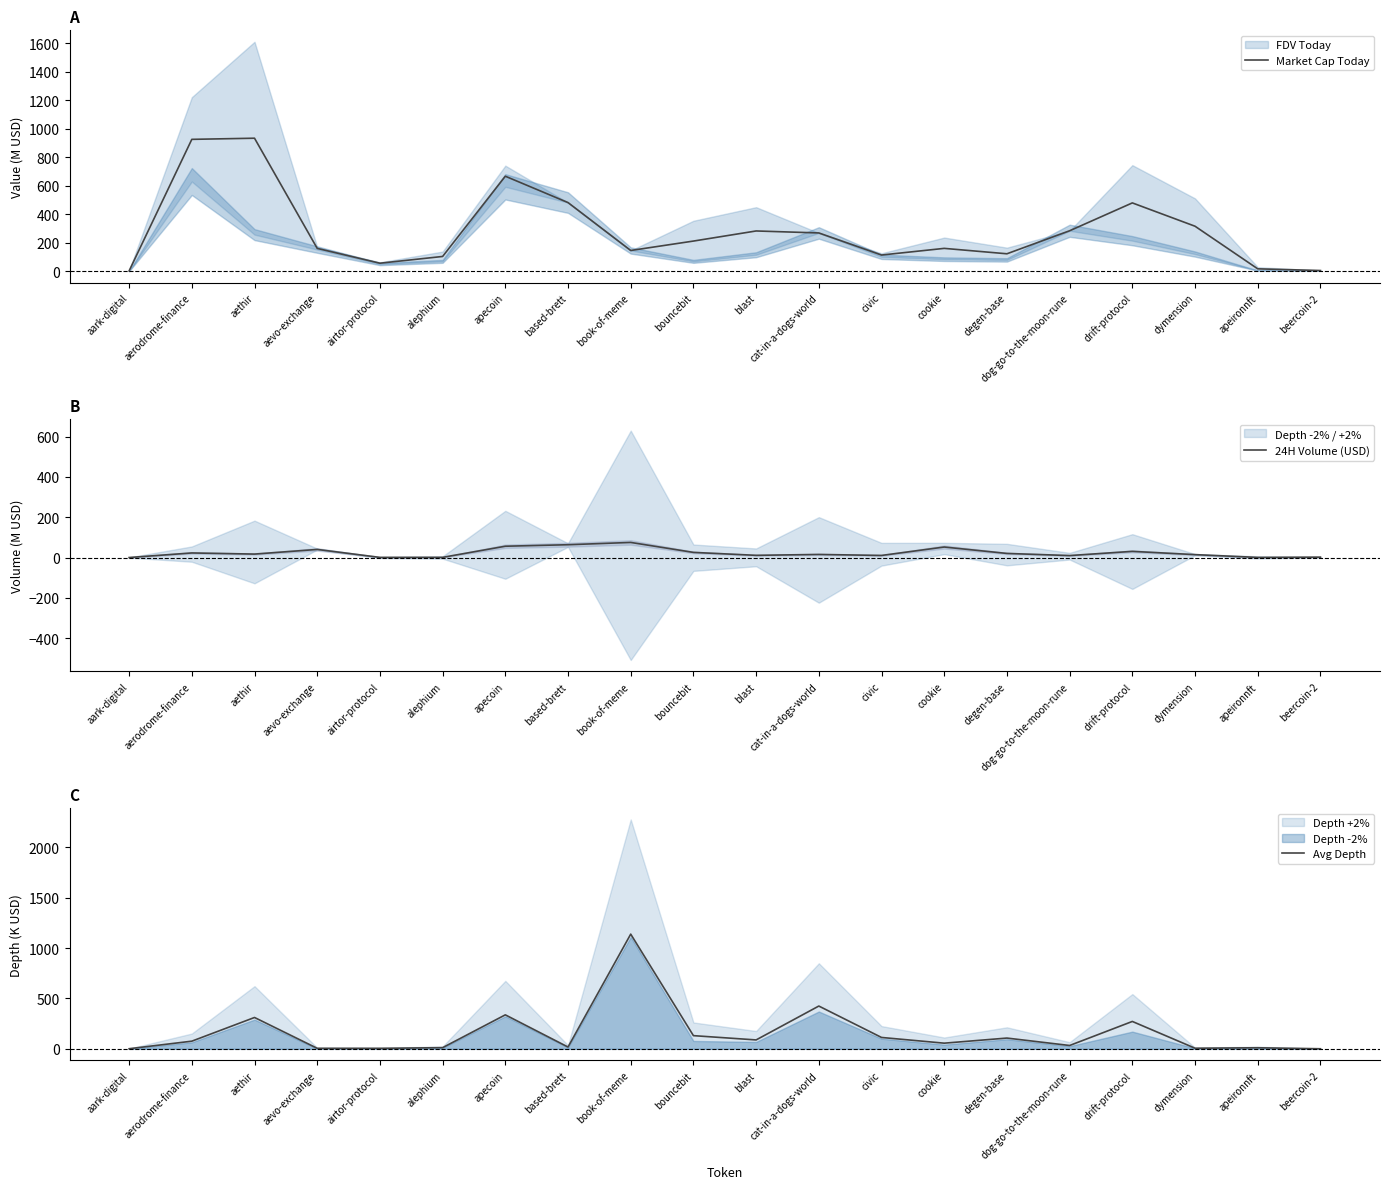

What is the approximate value of Market Cap Today at civic?

113.6